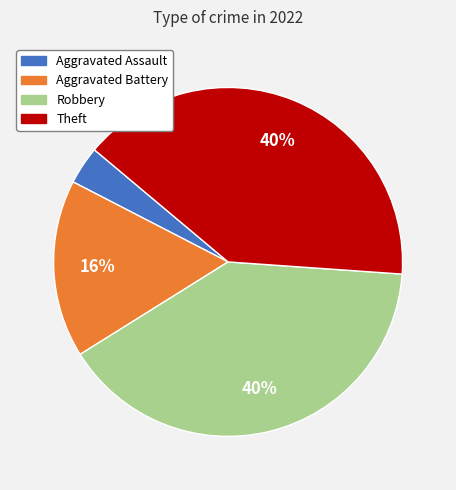

What percentage is the Aggravated Assault slice, to the nearest percent?

4%